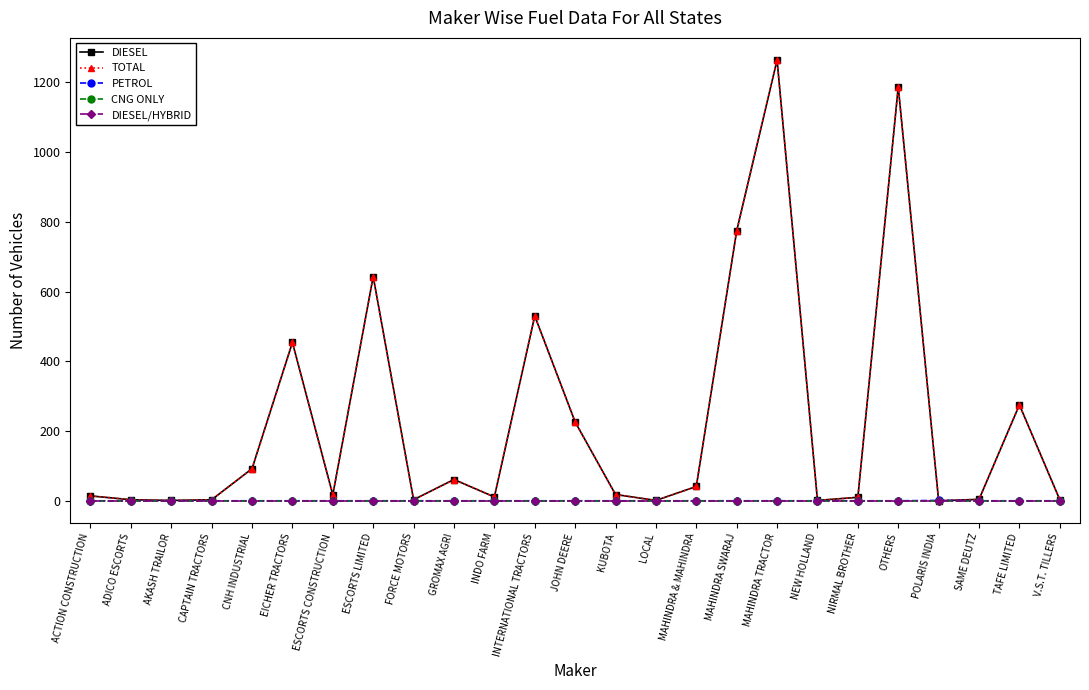

Is this an area chart (filled region under the line)?

No